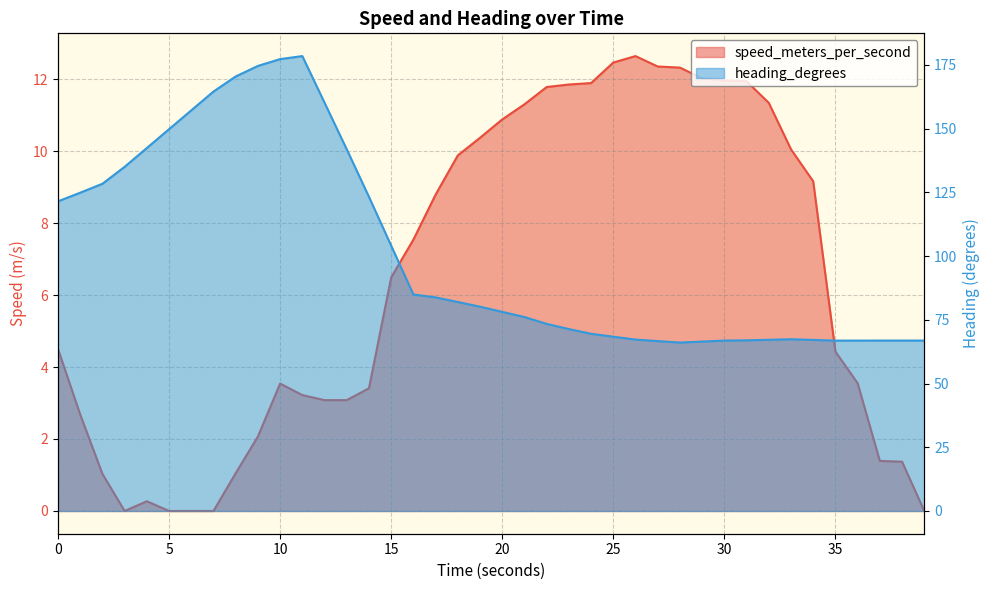

Which series has the largest total across all categories?

heading_degrees